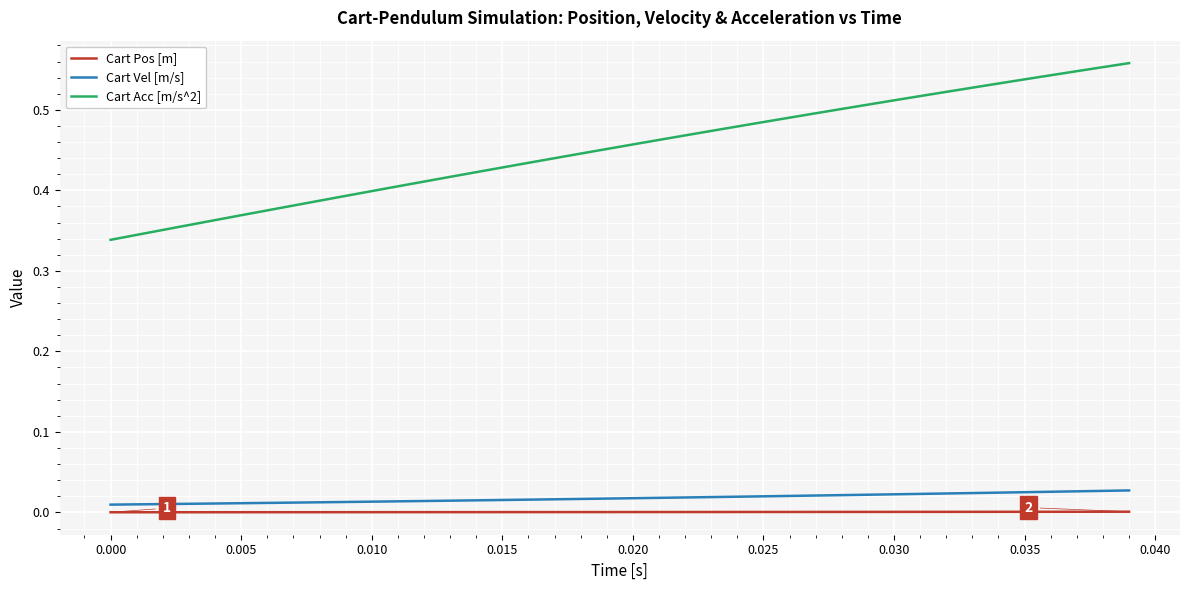

What are all the series names shown in the legend?

Cart Pos [m], Cart Vel [m/s], Cart Acc [m/s^2]